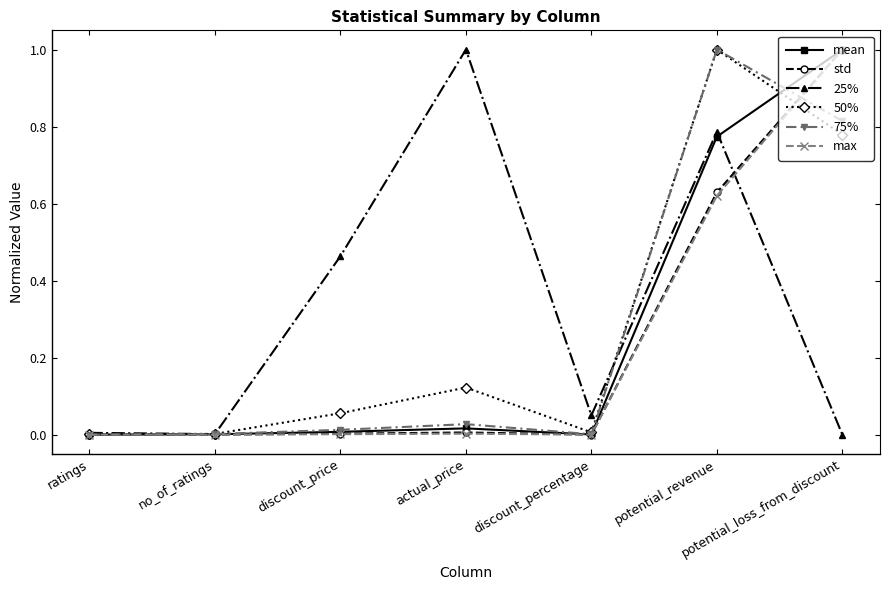

True or false: 50% and max intersect in this chart.

True